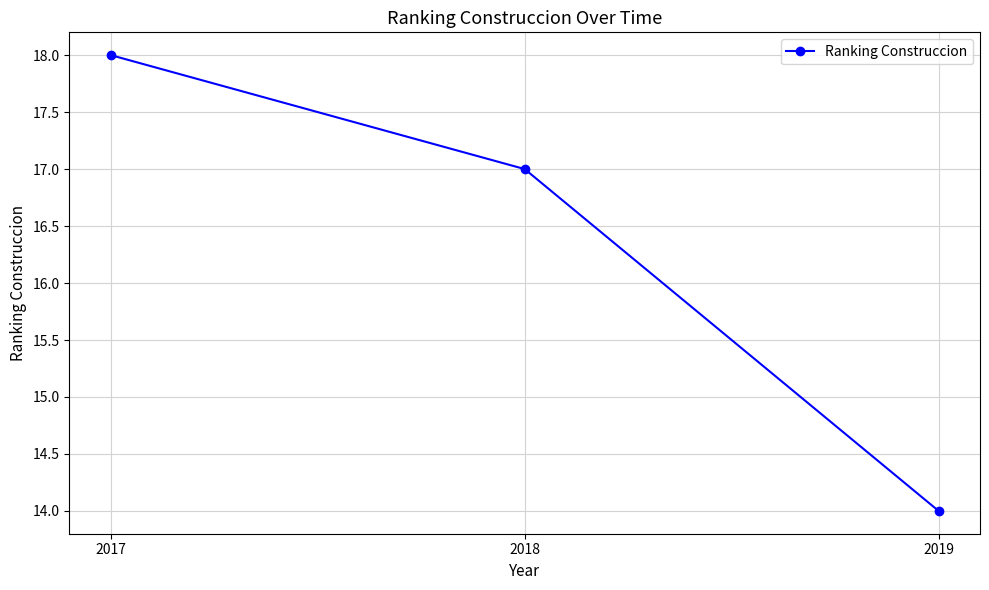

Reading right to left, extract all data points from this chart.

14	17	18